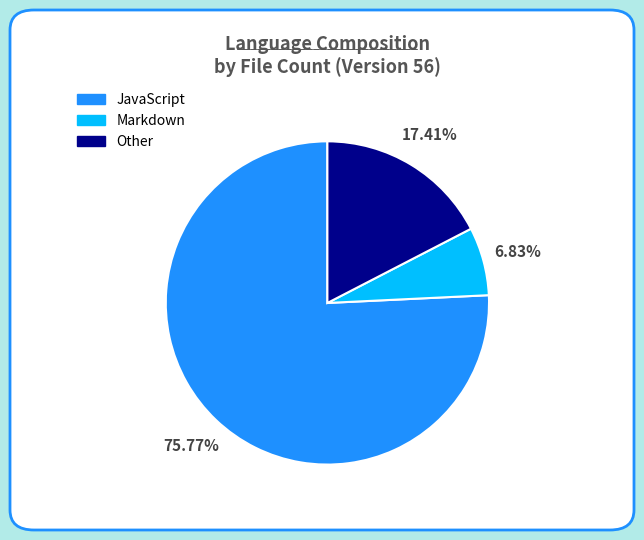

True or false: JavaScript accounts for 76% of the total.

True